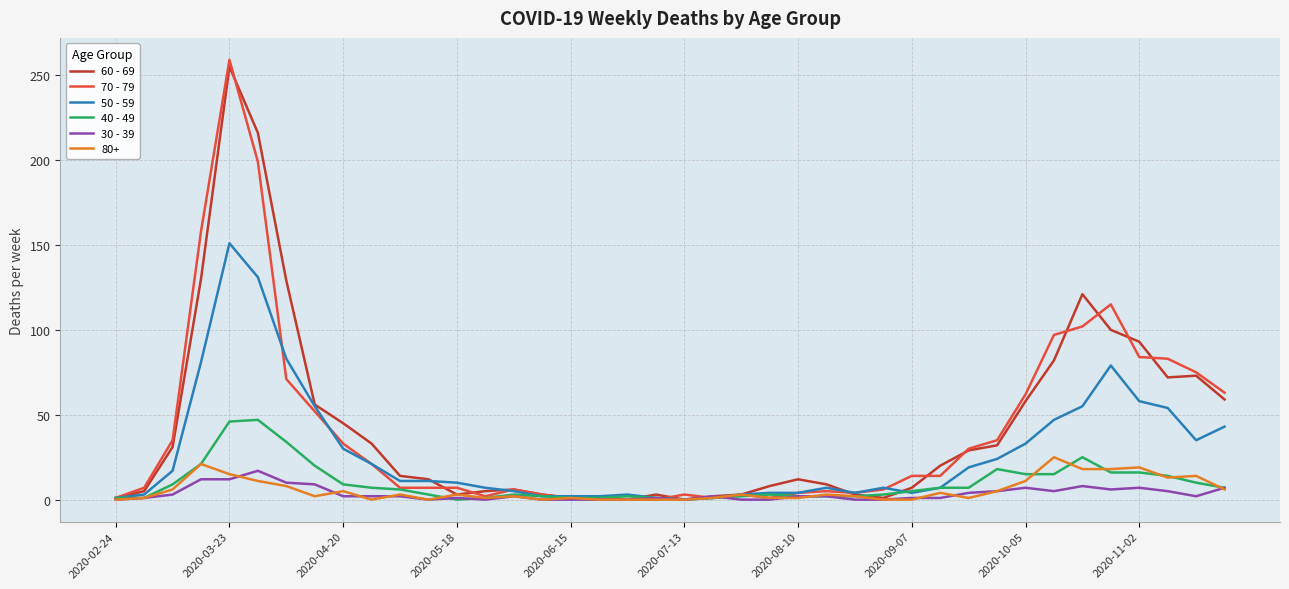

Which series has the largest range (max minus min)?

70 - 79